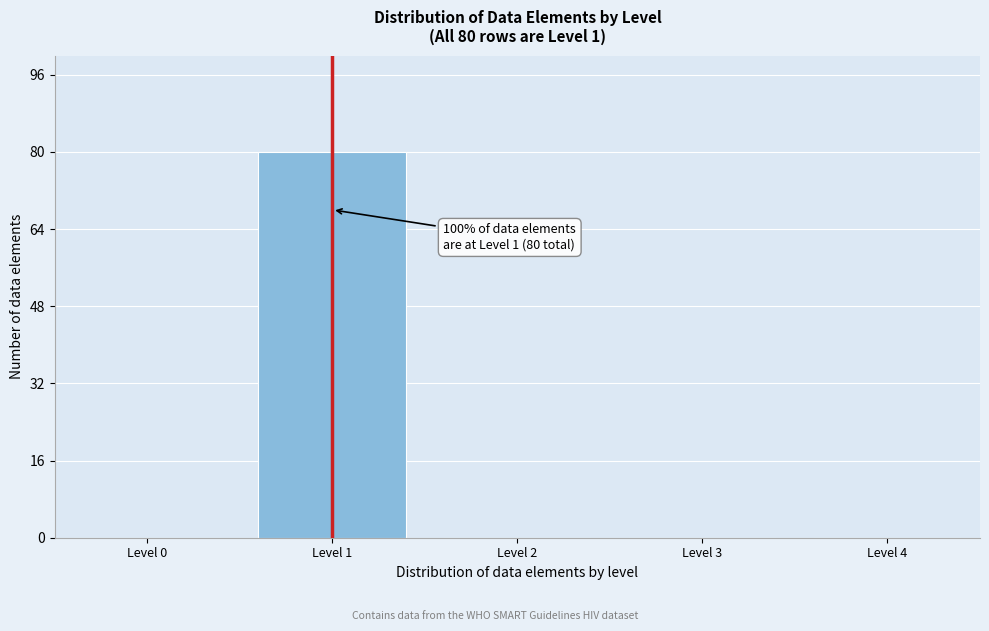

Which range on the x-axis has the tallest bar?

0.5 to 1.5